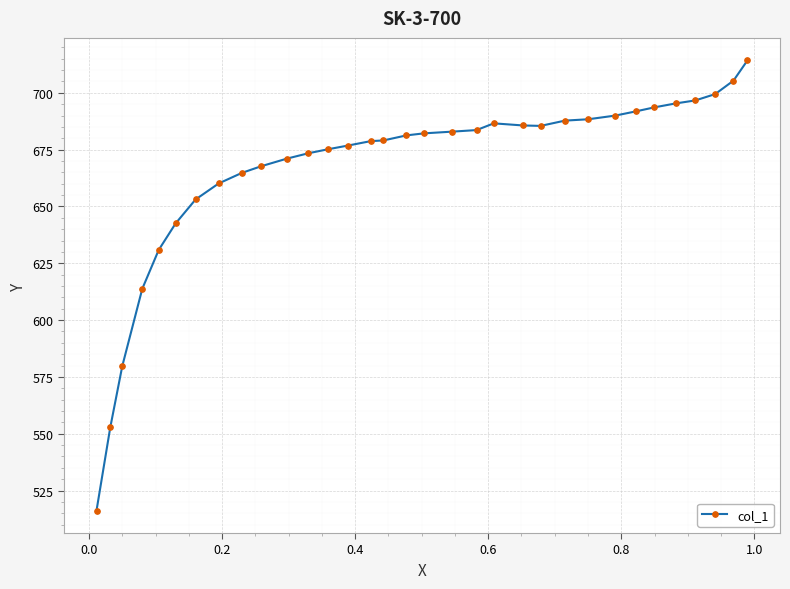

What is the maximum value shown in the chart?

714.3